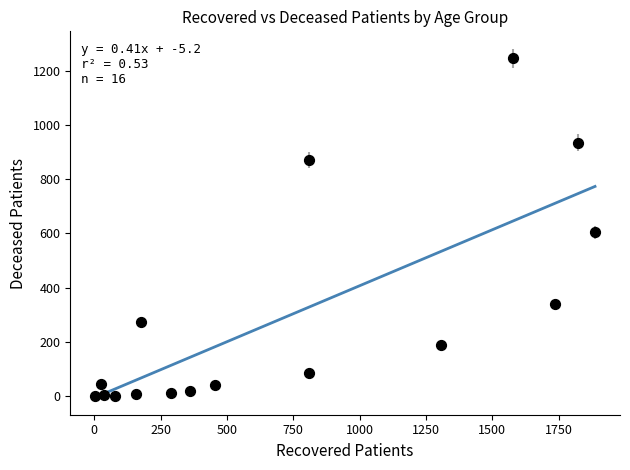

What Y value in the scatter plot is closest to 622?

604